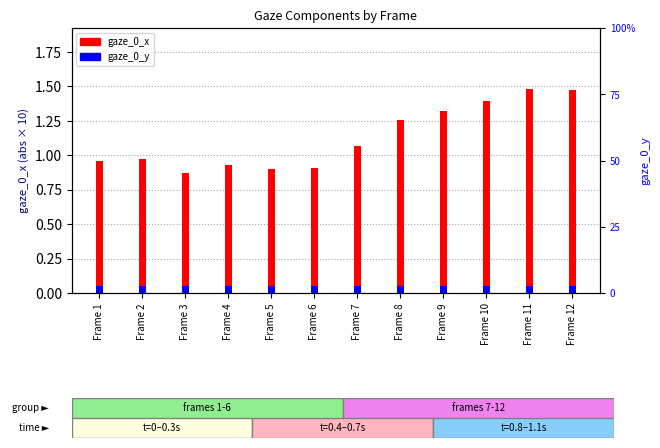

Reading left to right, list all the values displayed in this chart.

gaze_0_x (abs×10): 1.0	1.0	0.9	0.9	0.9	0.9	1.1	1.3	1.3	1.4	1.5	1.5
gaze_0_y: 0.1	0.1	0.1	0.1	0.1	0.1	0.1	0.1	0.1	0.1	0.1	0.1